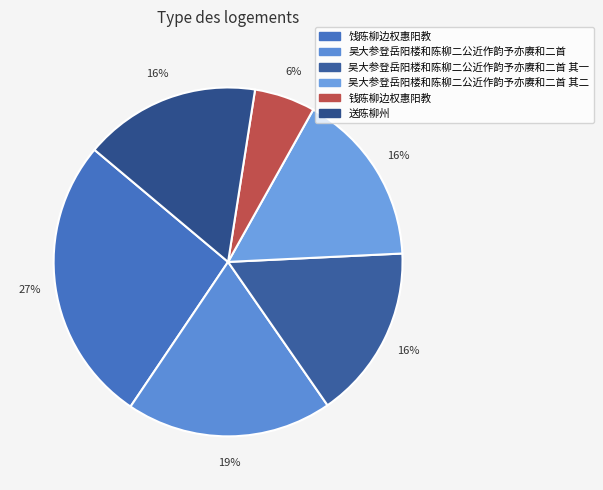

Is there a majority slice in this chart?

No